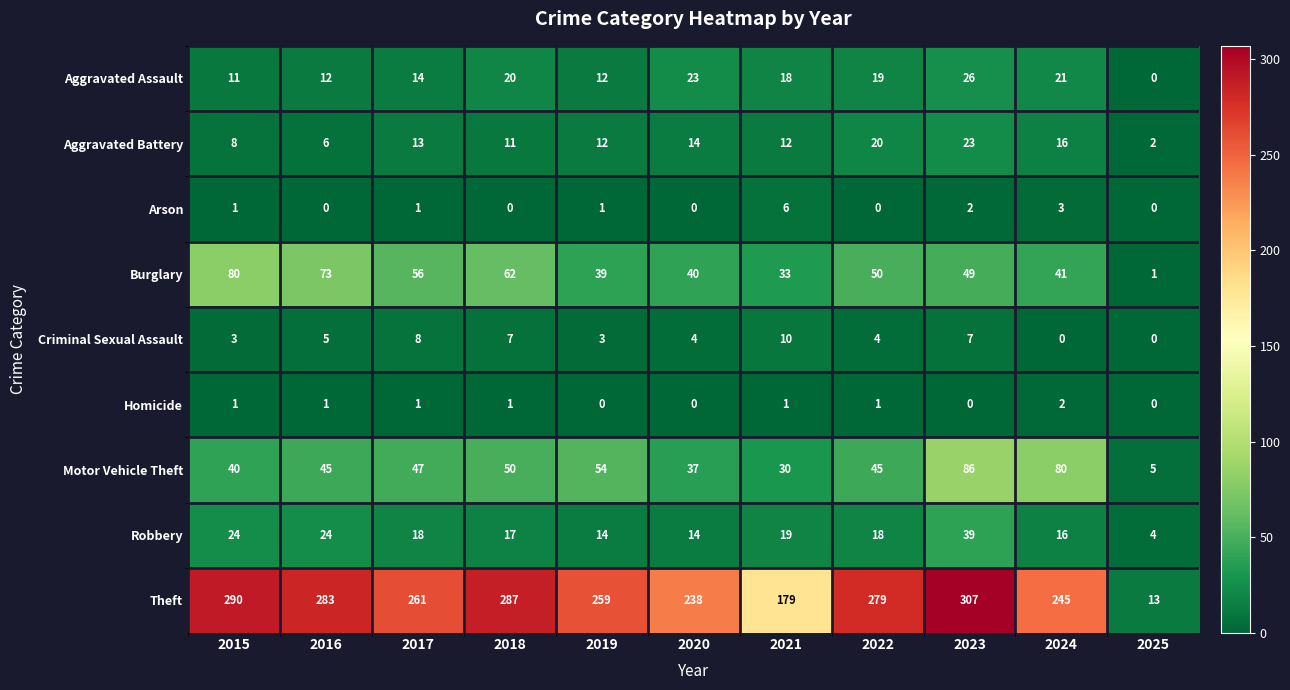

What is the sum of the Criminal Sexual Assault values at 2021 and 2024?

10